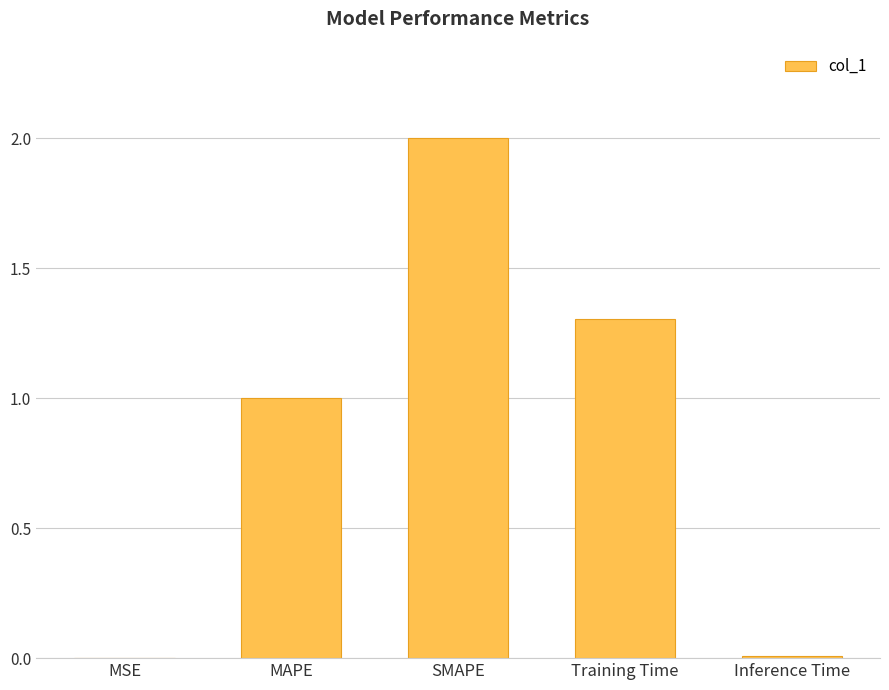

What is the maximum value shown in the chart?

2.0